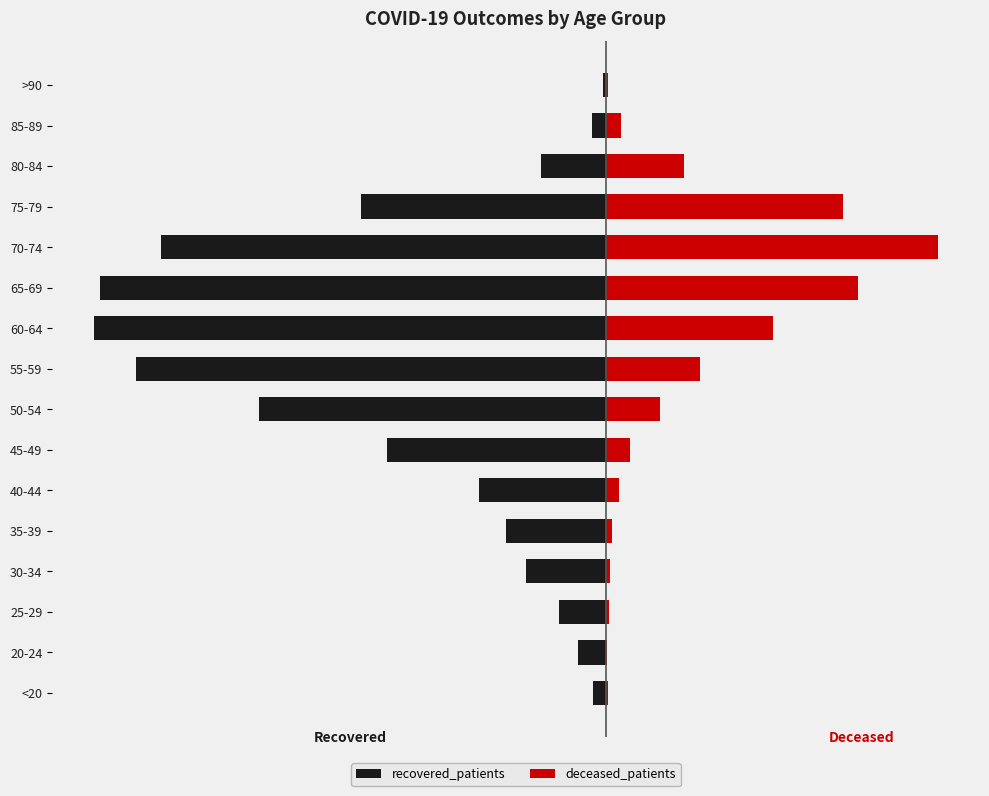

Is it true that deceased_patients equals 19 at 25-29?

False